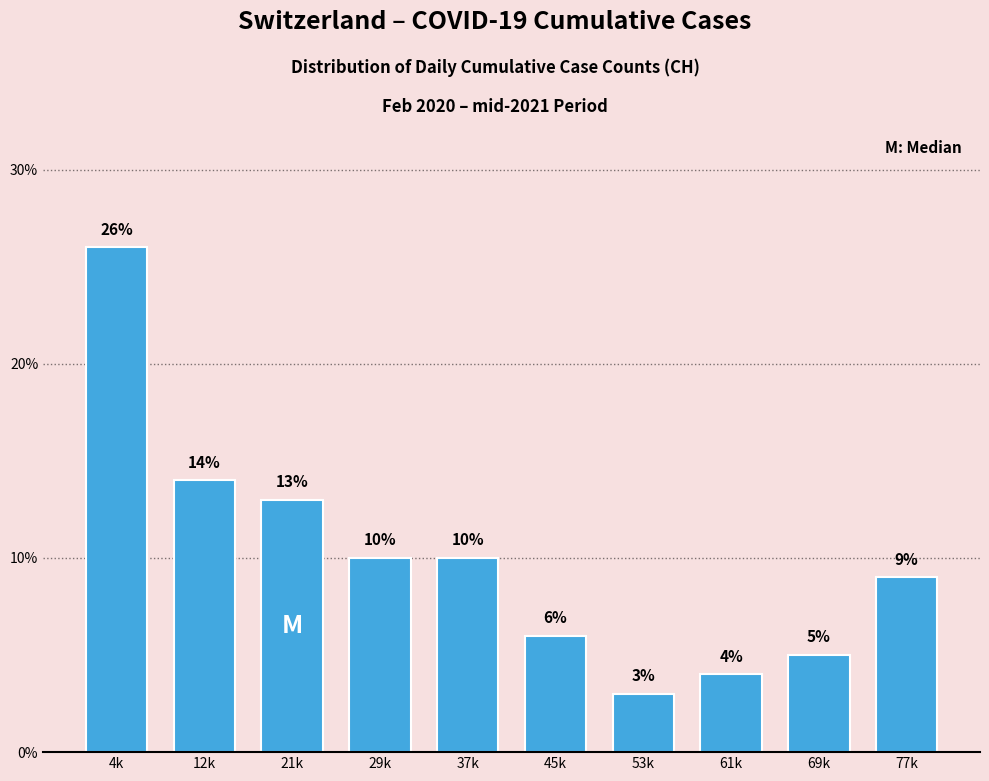

Reading left to right, extract all data points from this chart.

26.0	14.0	13.0	10.0	10.0	6.0	3.0	4.0	5.0	9.0